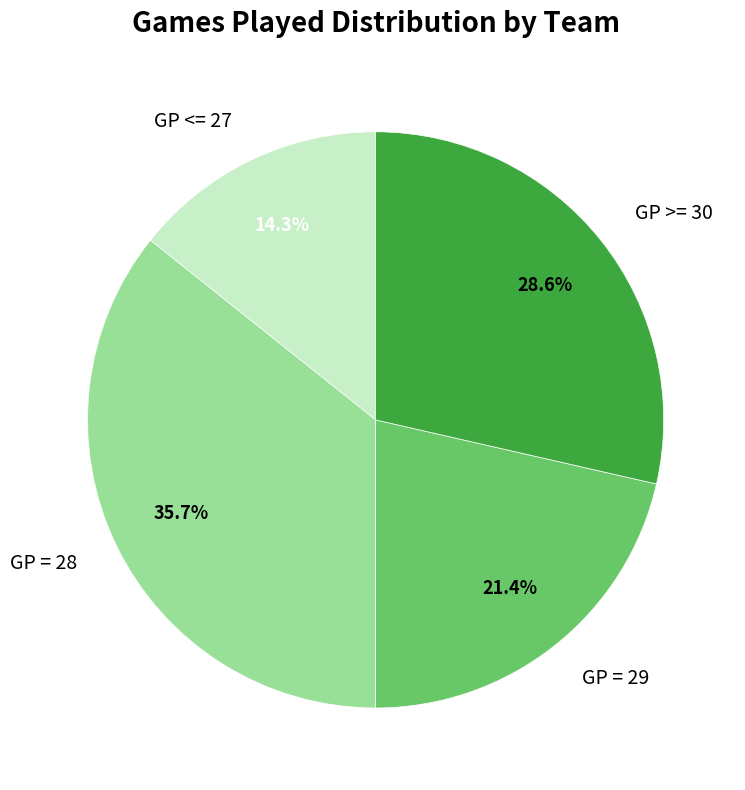

What is the ratio of the value at GP <= 27 to the value at GP = 28?

0.4